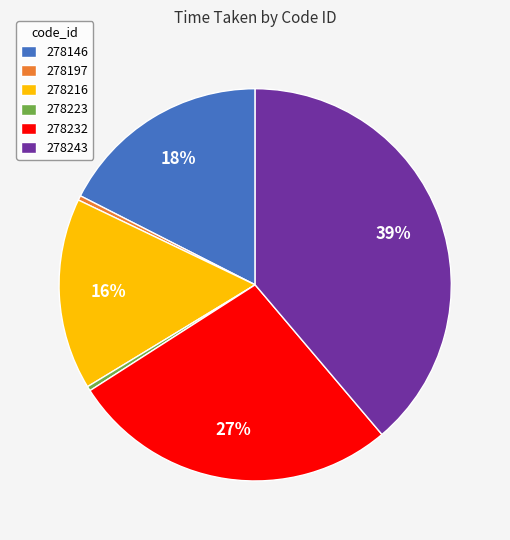

Is the sum of 278232 and 278223 greater than half?

No